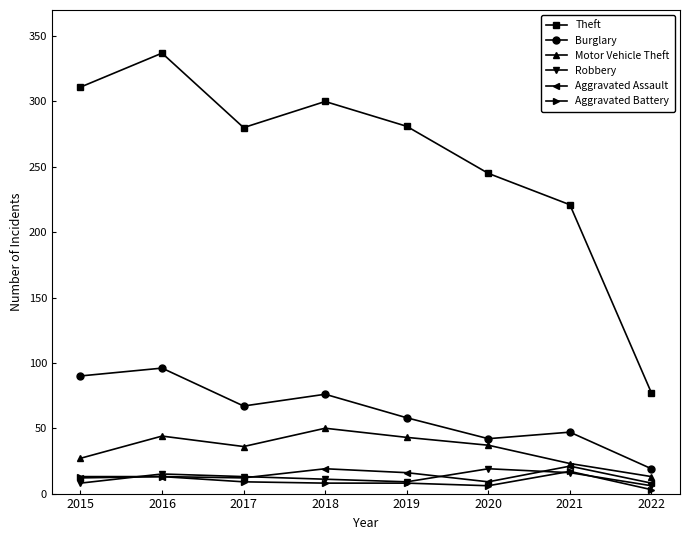

How many values in the Motor Vehicle Theft series are below 37?

4